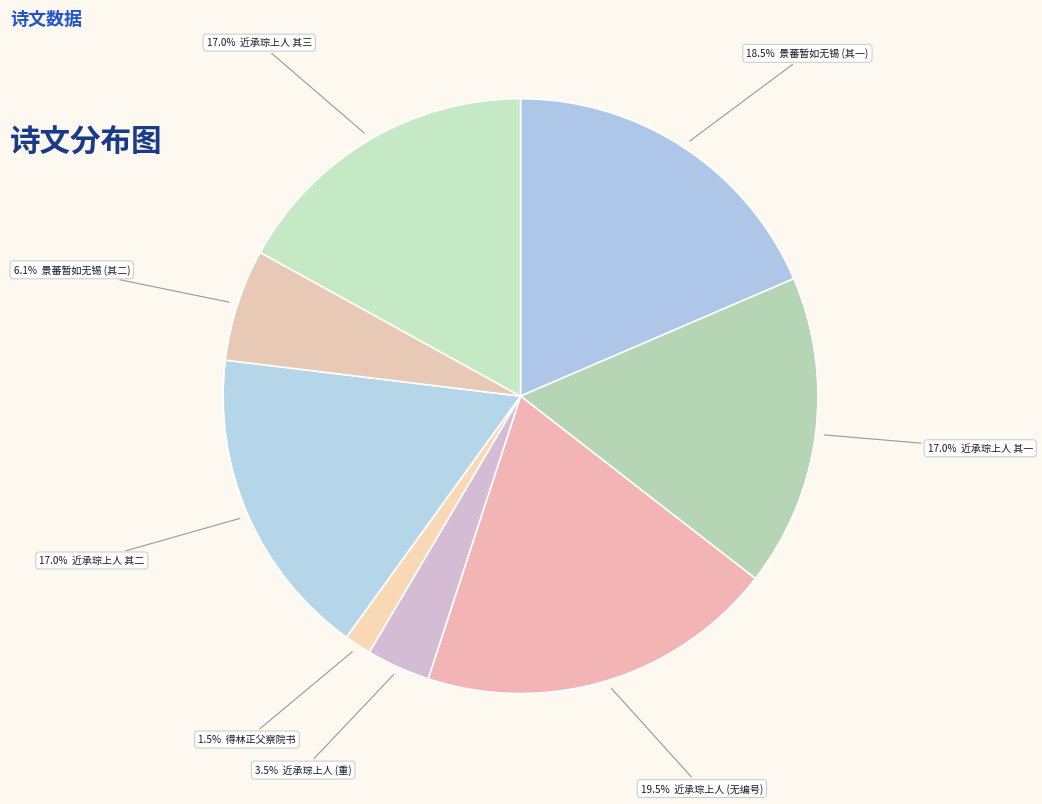

How many segments does this pie chart have?

8